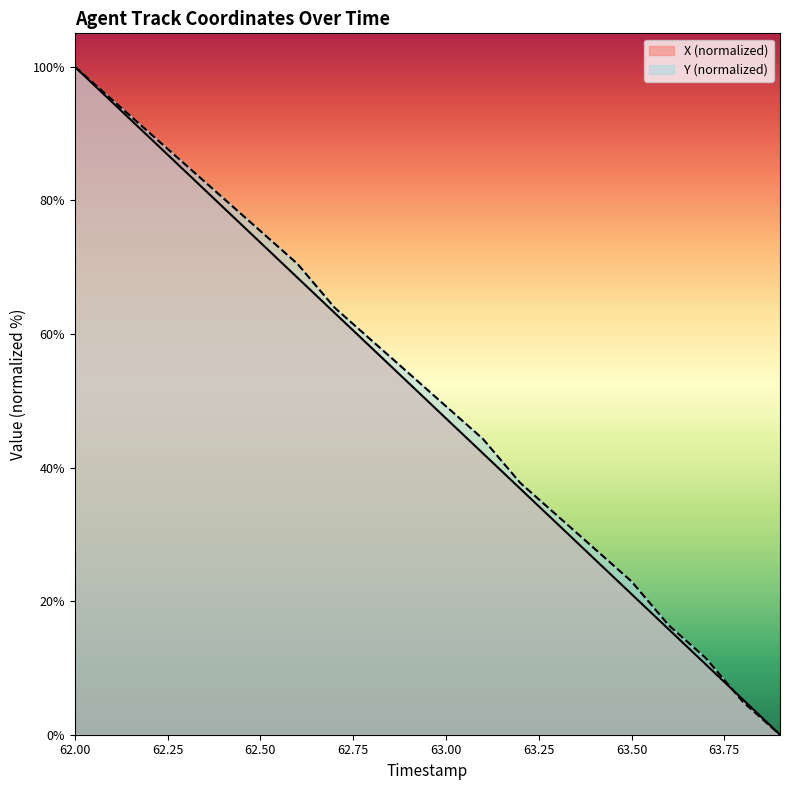

What is the maximum value for X?

100.0